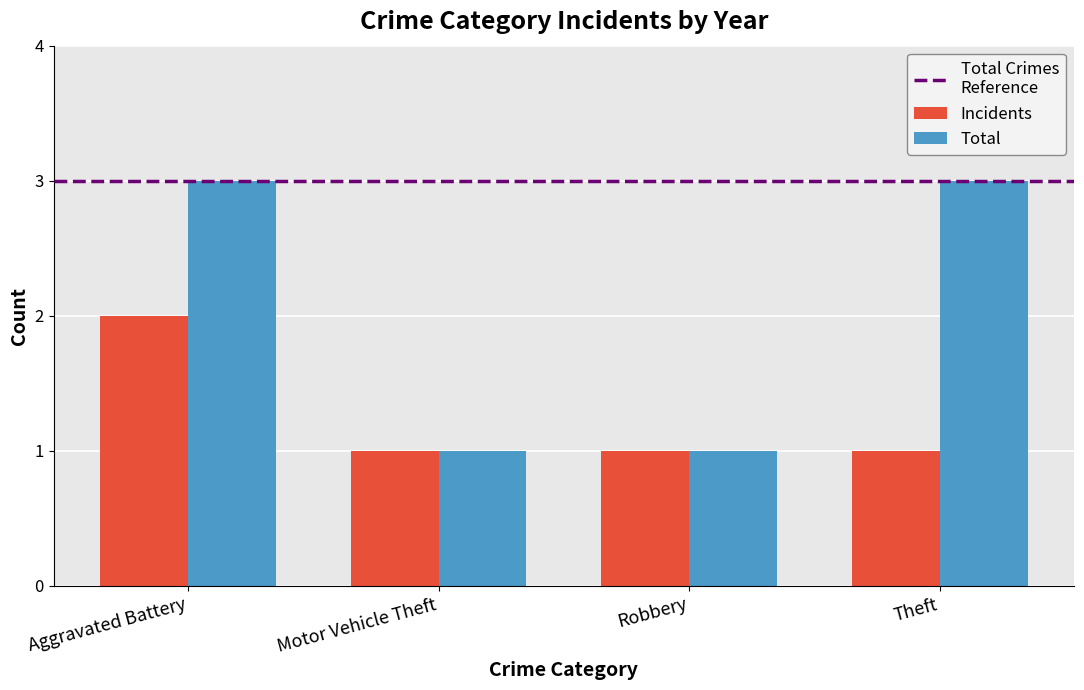

Reading left to right, extract all data points from this chart.

Incidents: 2	1	1	1
Total: 3	1	1	3